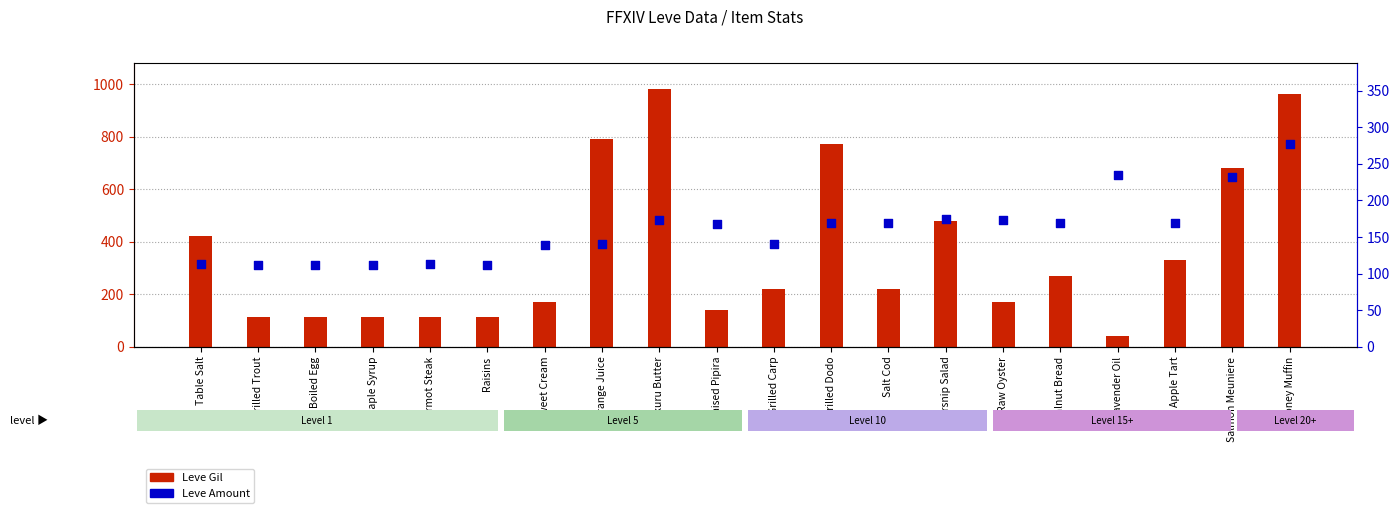

At how many categories does at least one series exceed 482?

5